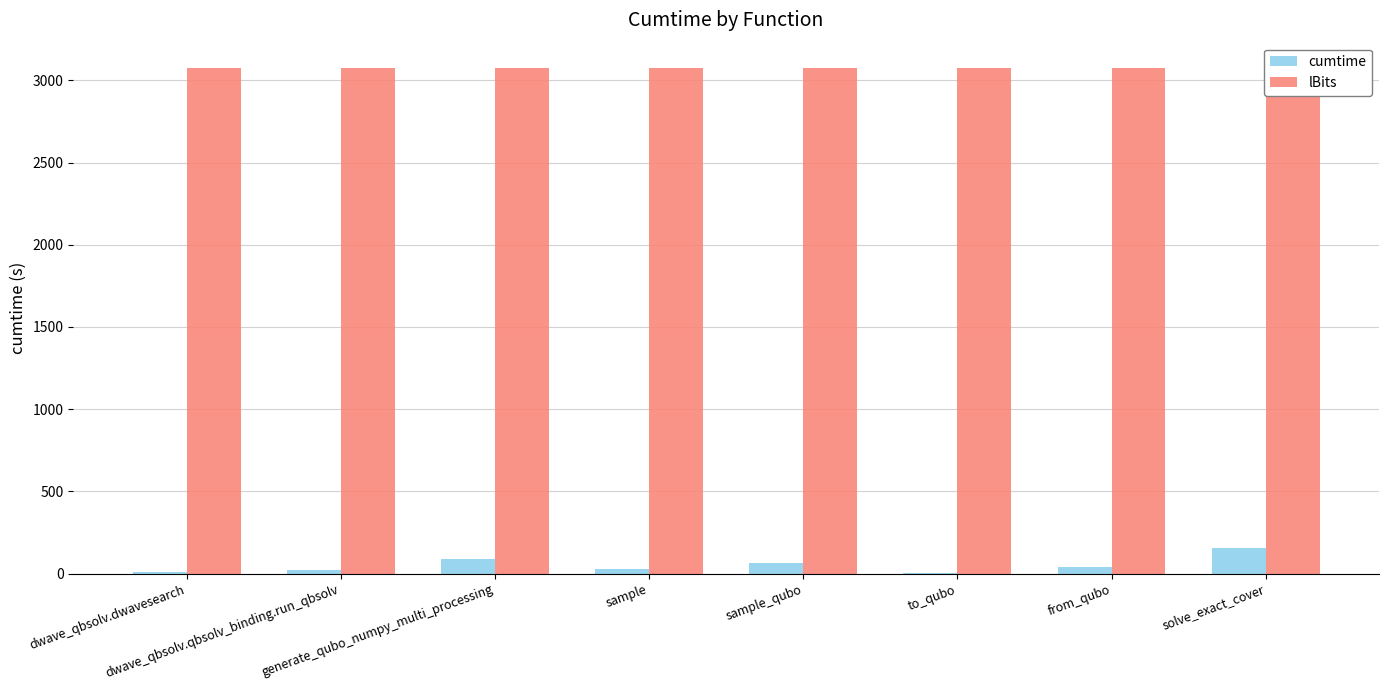

Are the bars grouped side by side (vs. stacked)?

Yes